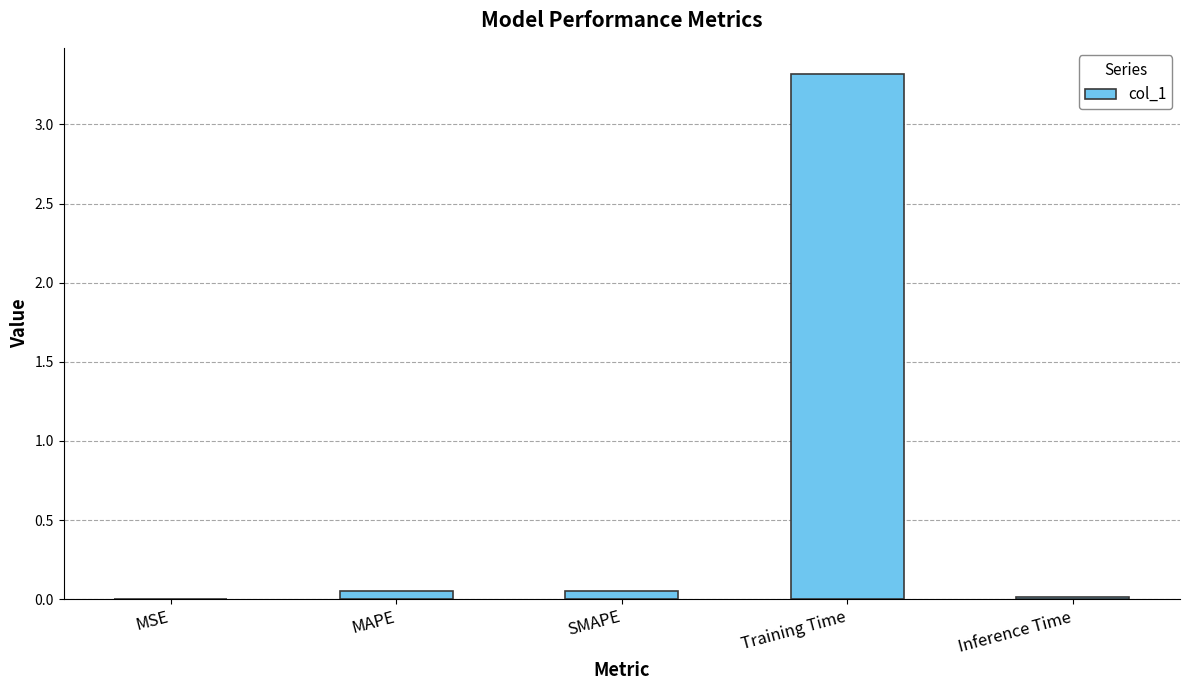

Which has a higher value, SMAPE or Training Time?

Training Time